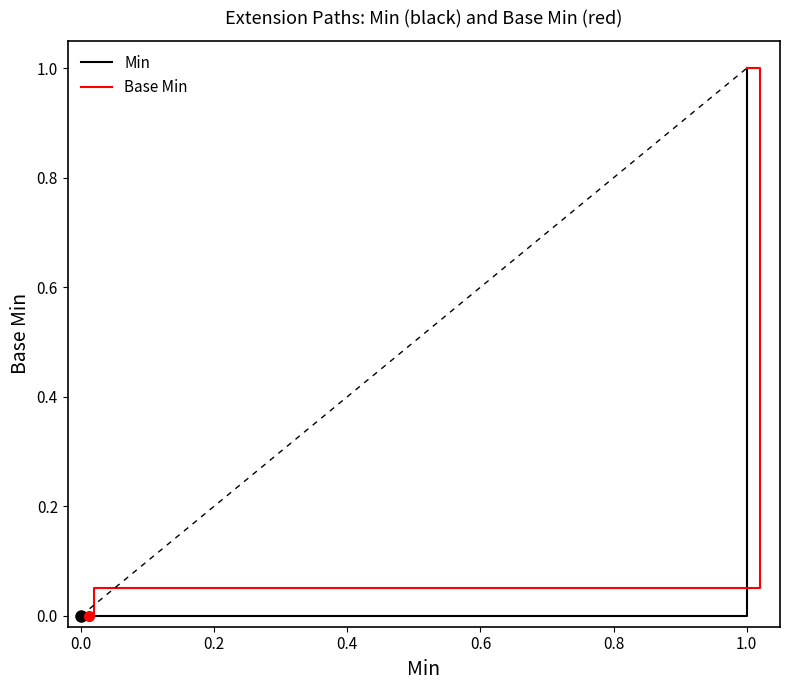

Count the Min values in the range 0 to 1.

7